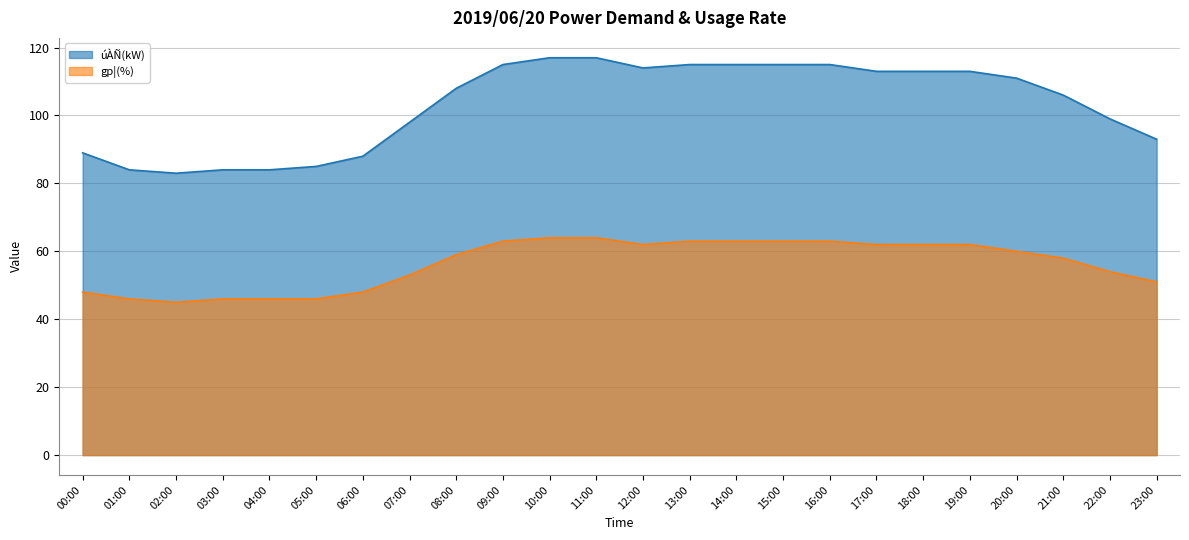

What are all the series names shown in the legend?

úÀÑ(kW), gp¦(%)